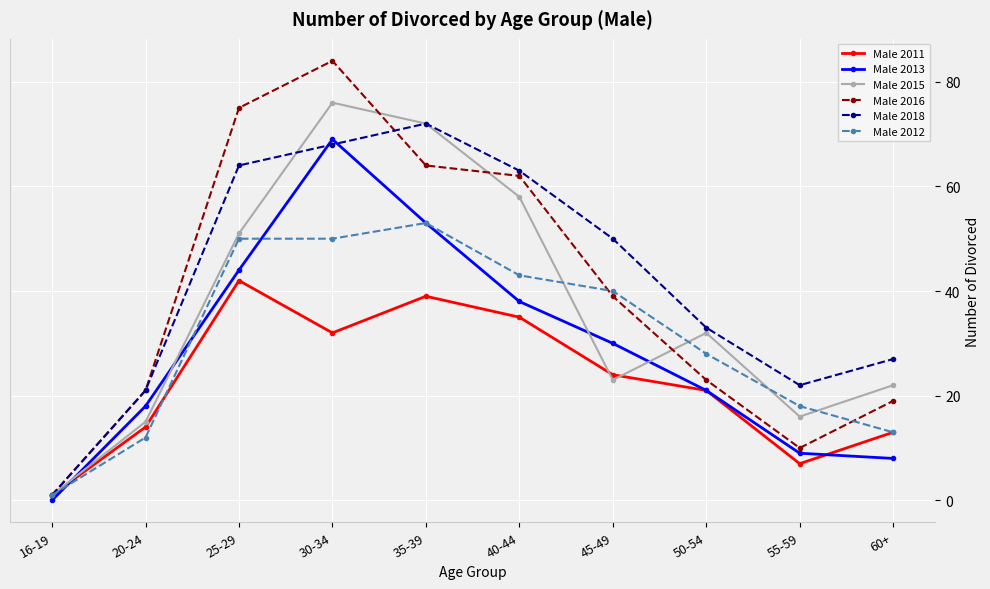

What is the value of the Male 2011 point at the 4th from the left?

32